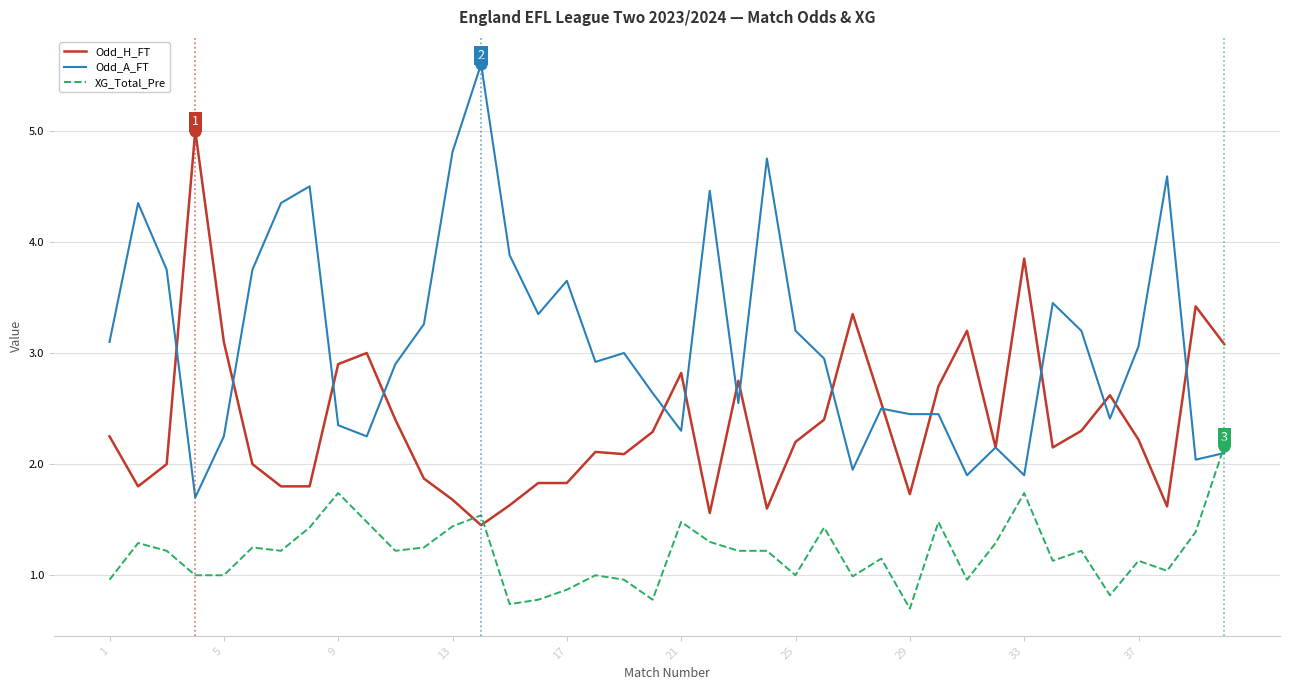

At how many categories does at least one series exceed 2?

40